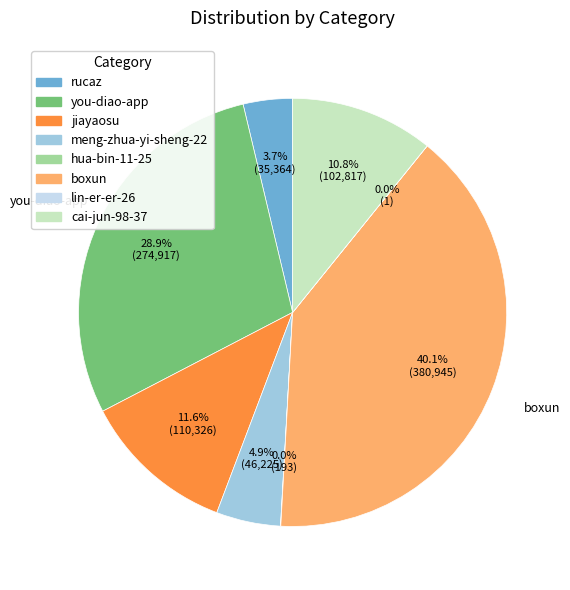

How much of the chart is everything except cai-jun-98-37?

89.2%